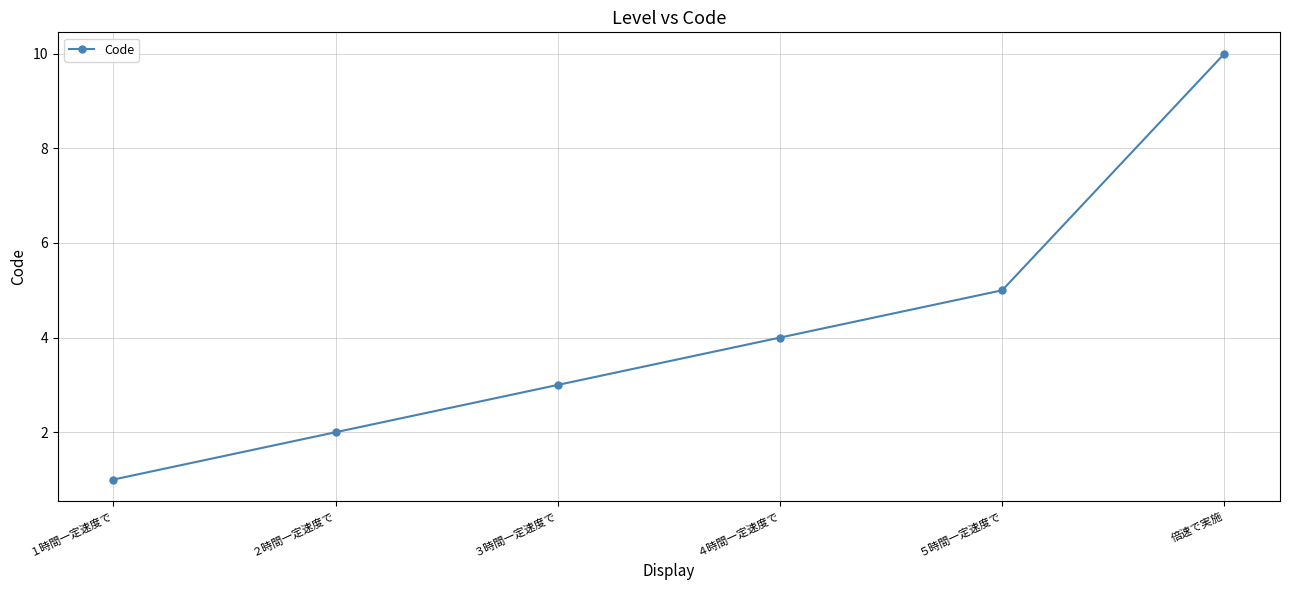

Reading left to right, extract all data points from this chart.

1	2	3	4	5	10